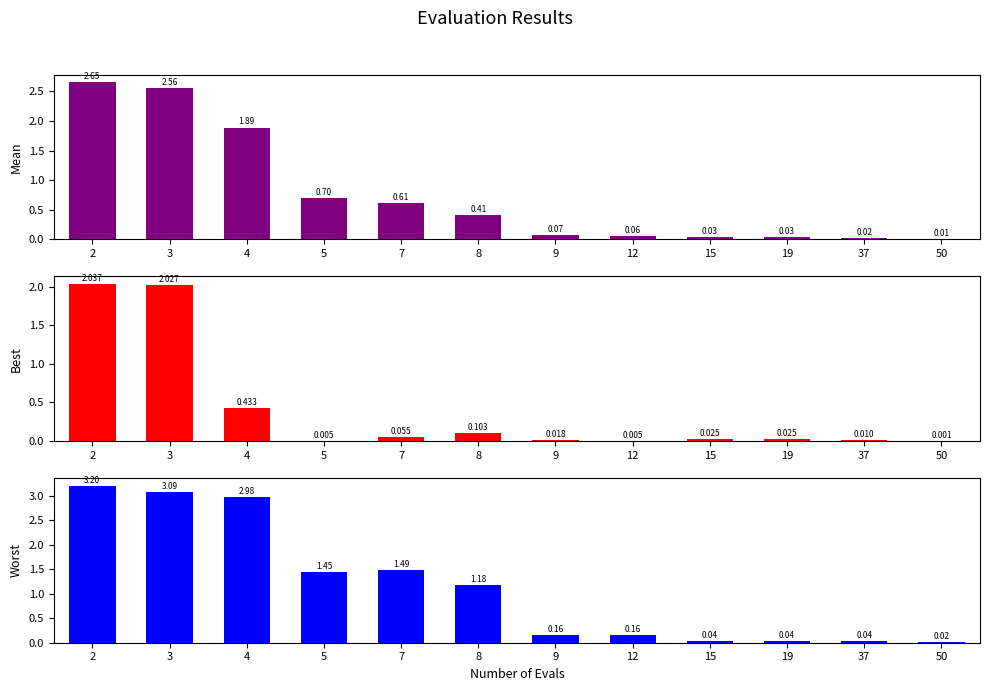

What is the sum of all best values?

4.7